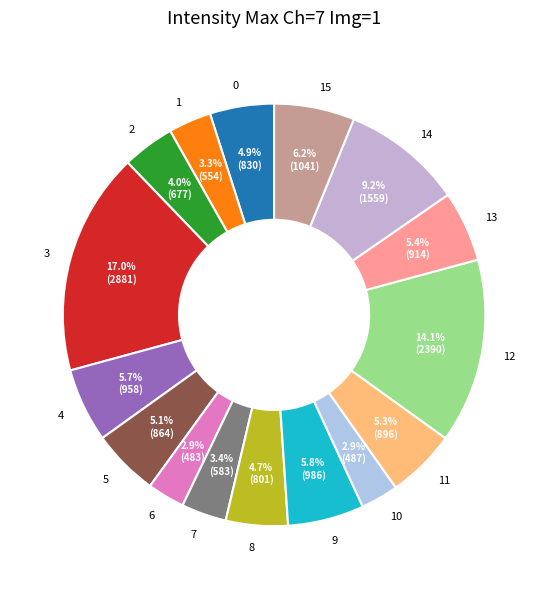

The 15 slice represents 13% of the pie. True or false?

False